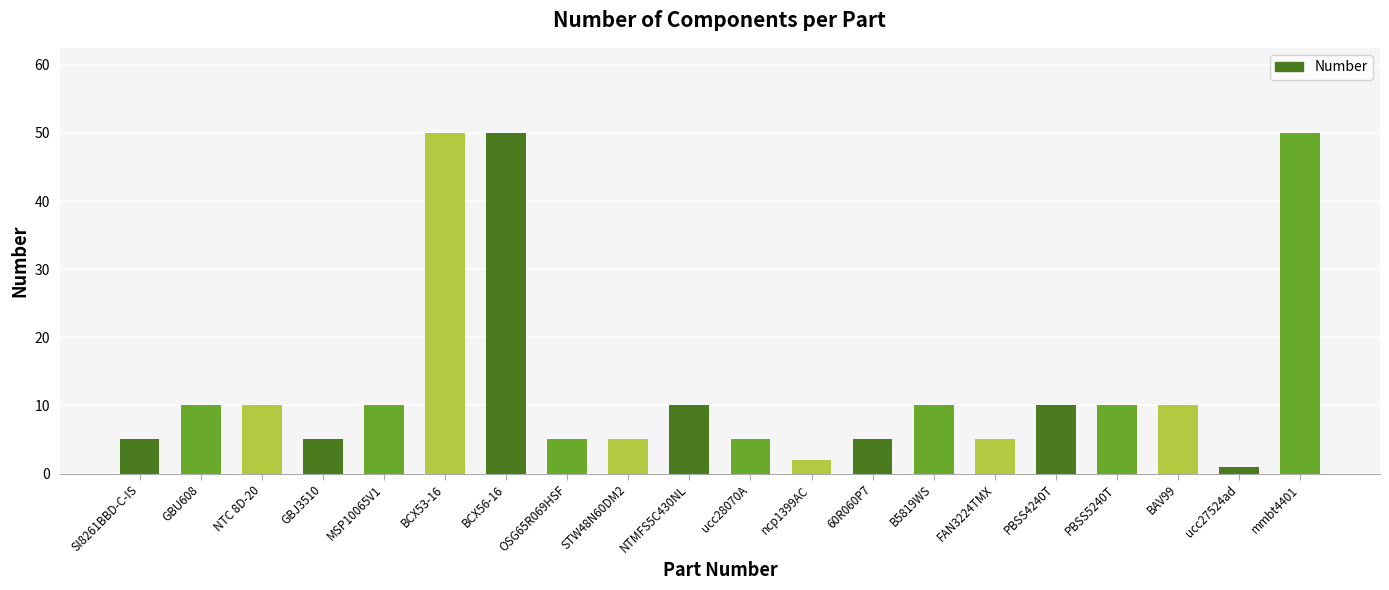

What is the smallest value displayed?

1